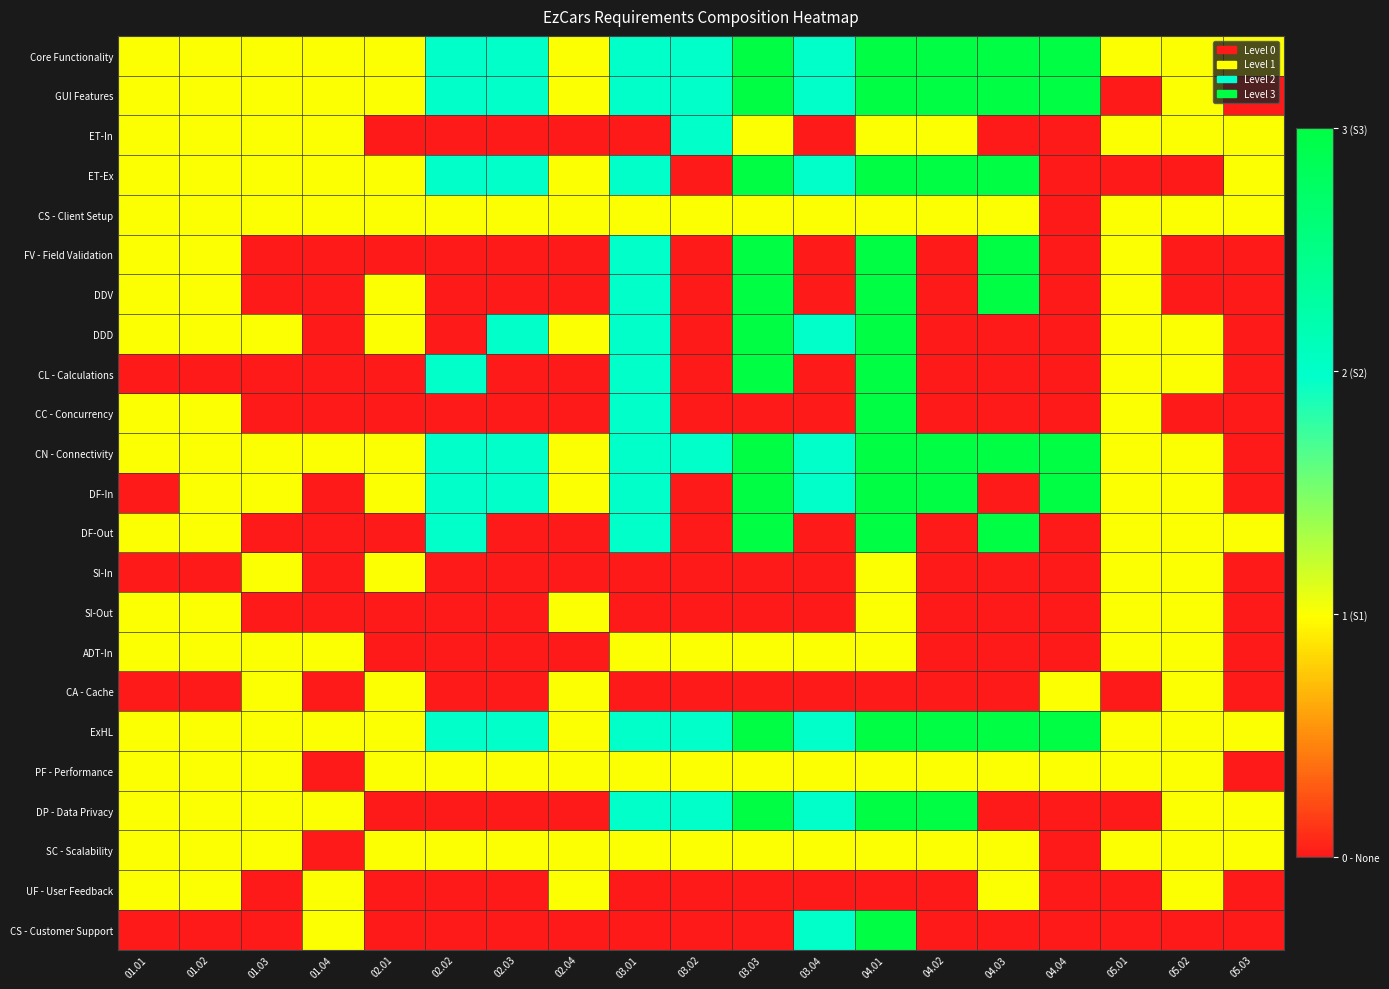

What is the total value across all series at 03.01?

30